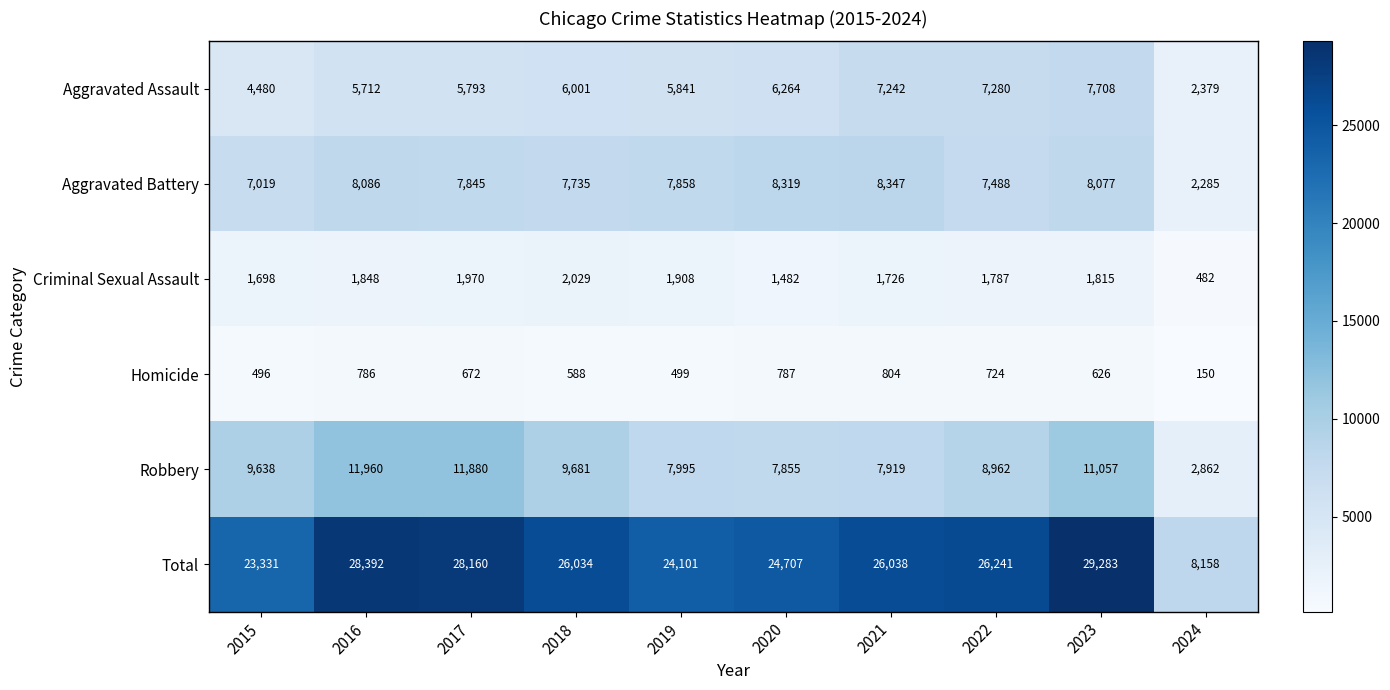

What is the approximate value of Homicide at 2016?

786